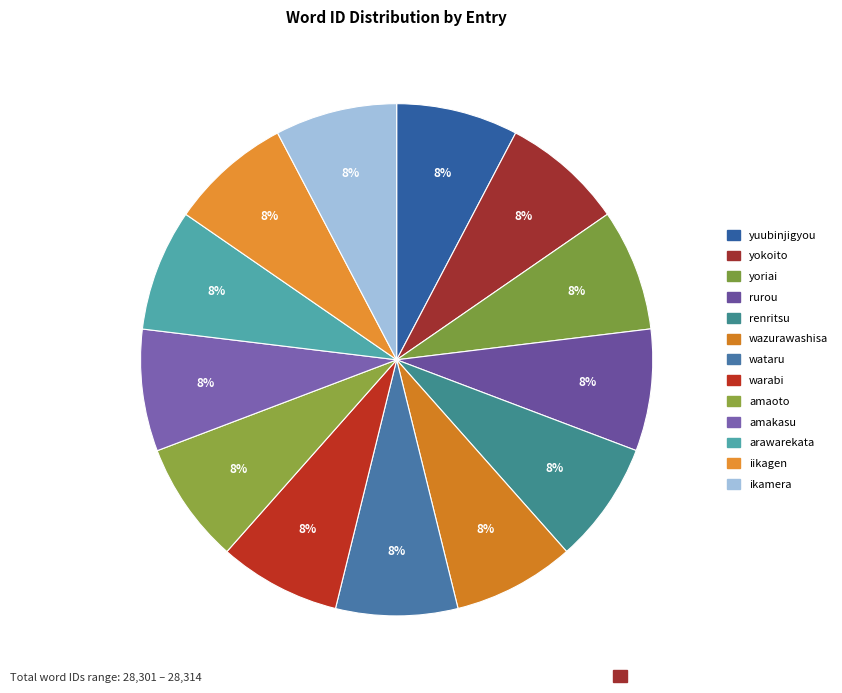

What is the ratio of the value at renritsu to the value at ikamera?

1.0